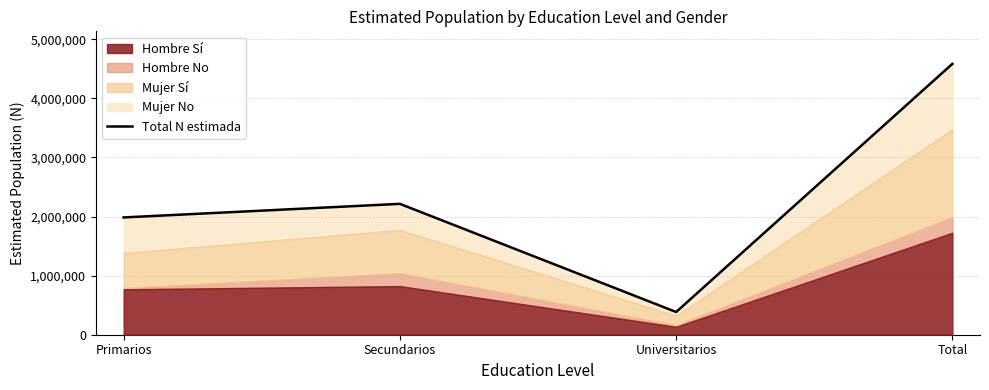

Rank the categories by value from highest to lowest.

Total, Secundarios, Primarios, Universitarios